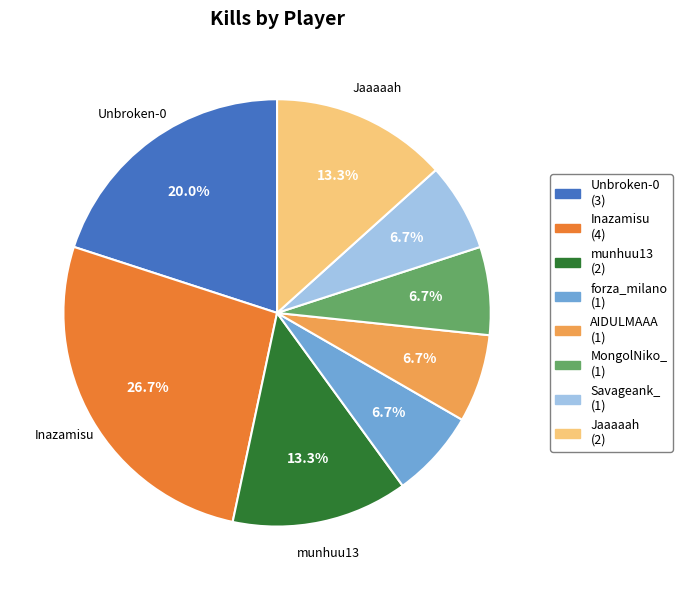

How many slices are in this pie chart?

8